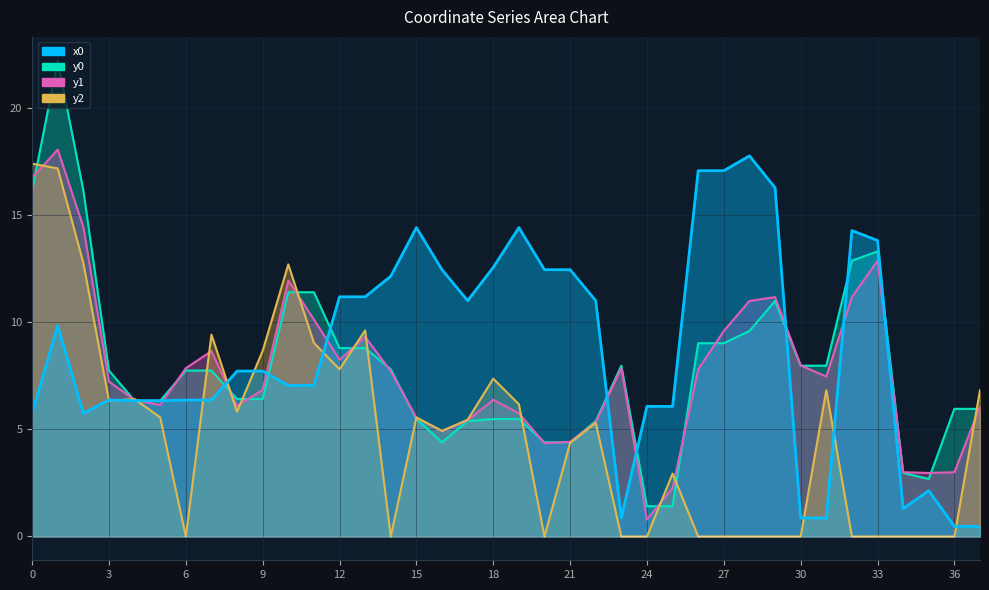

What are all the series names shown in the legend?

x0, y0, y1